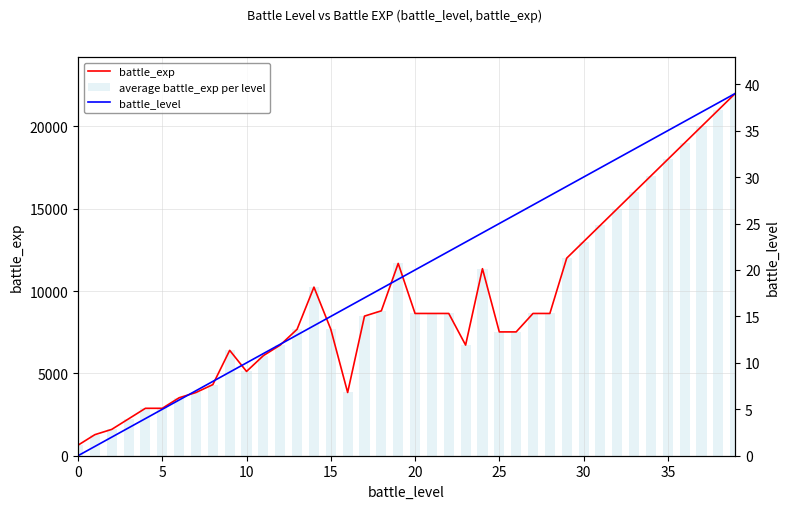

At which label does average battle_exp per level reach its peak?

39